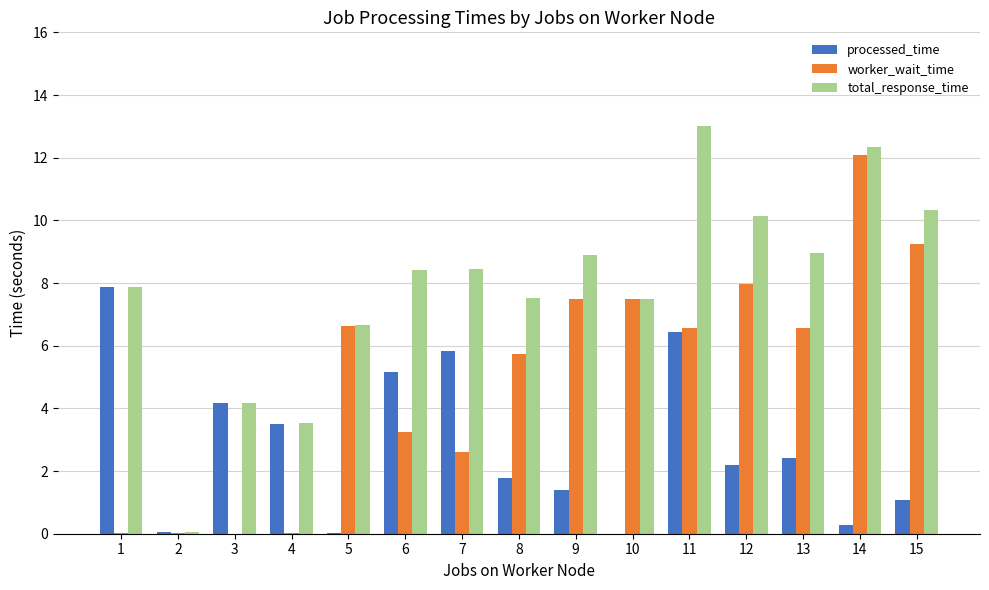

Read the total_response_time value at 9.

8.9